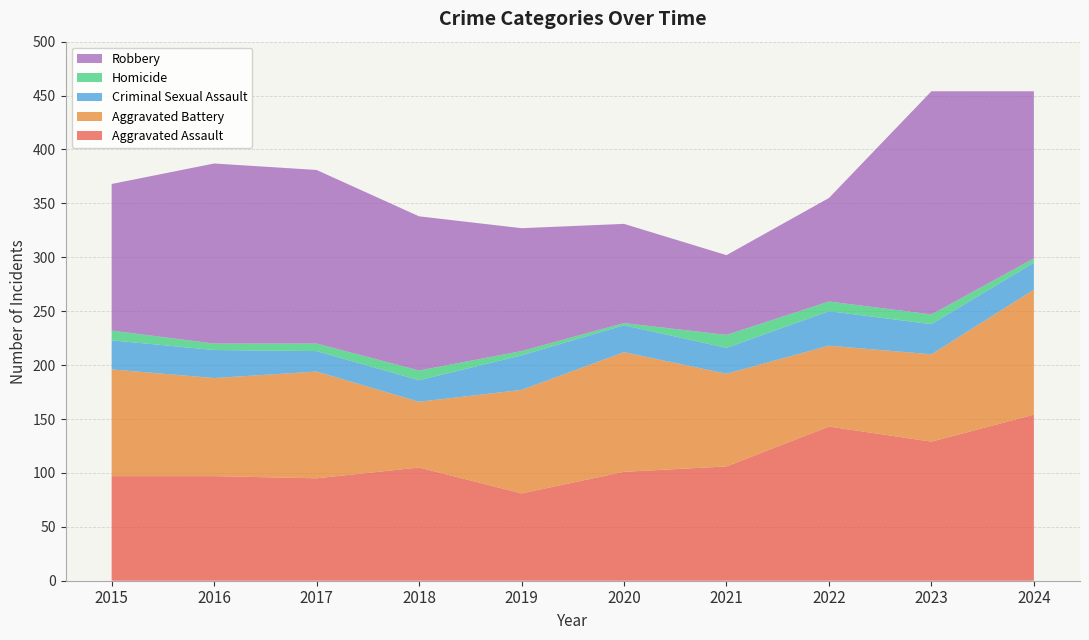

Reading left to right, list all the values displayed in this chart.

Aggravated Assault: 97	97	95	105	81	101	106	143	129	154
Aggravated Battery: 99	91	99	61	96	111	86	75	81	116
Criminal Sexual Assault: 27	26	19	20	32	25	24	32	28	25
Homicide: 9	6	7	9	4	2	12	9	9	4
Robbery: 136	167	161	143	114	92	74	96	207	155